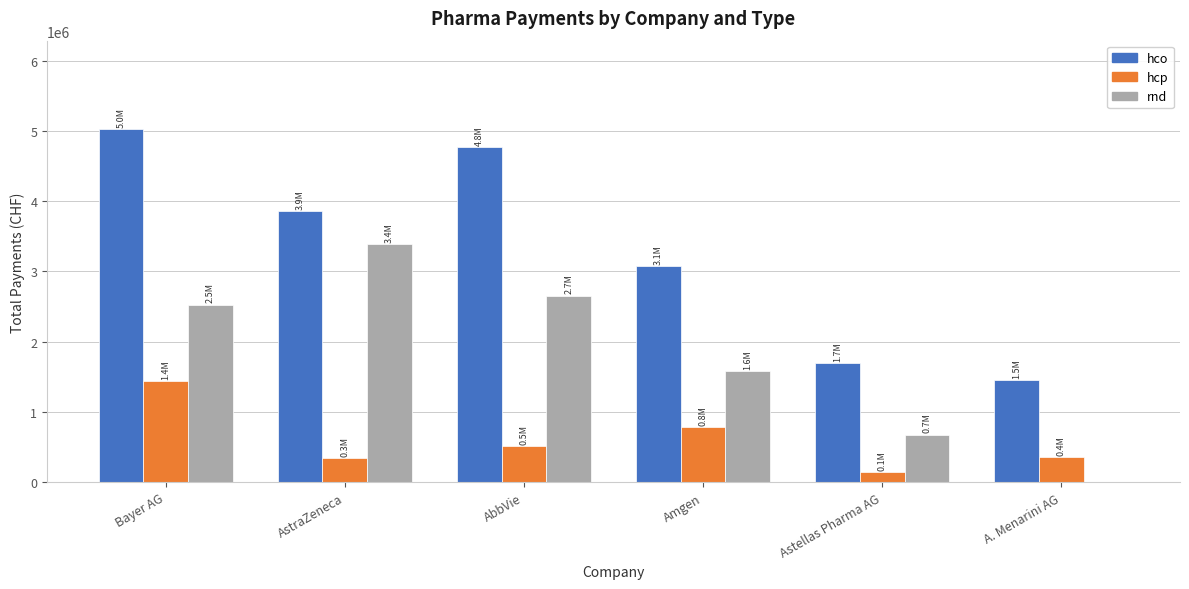

Count the number of categories in the chart.

6